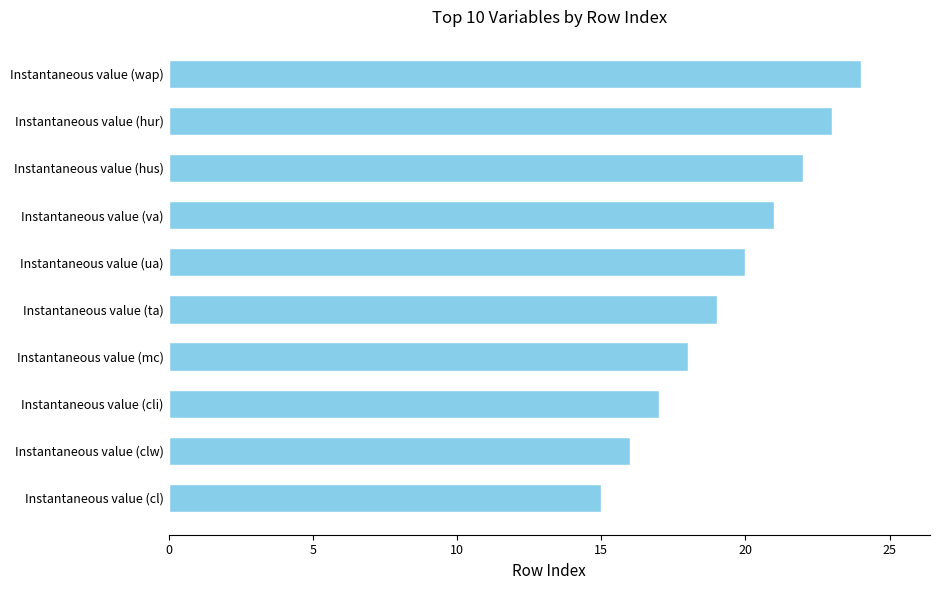

What is the greatest value displayed?

24